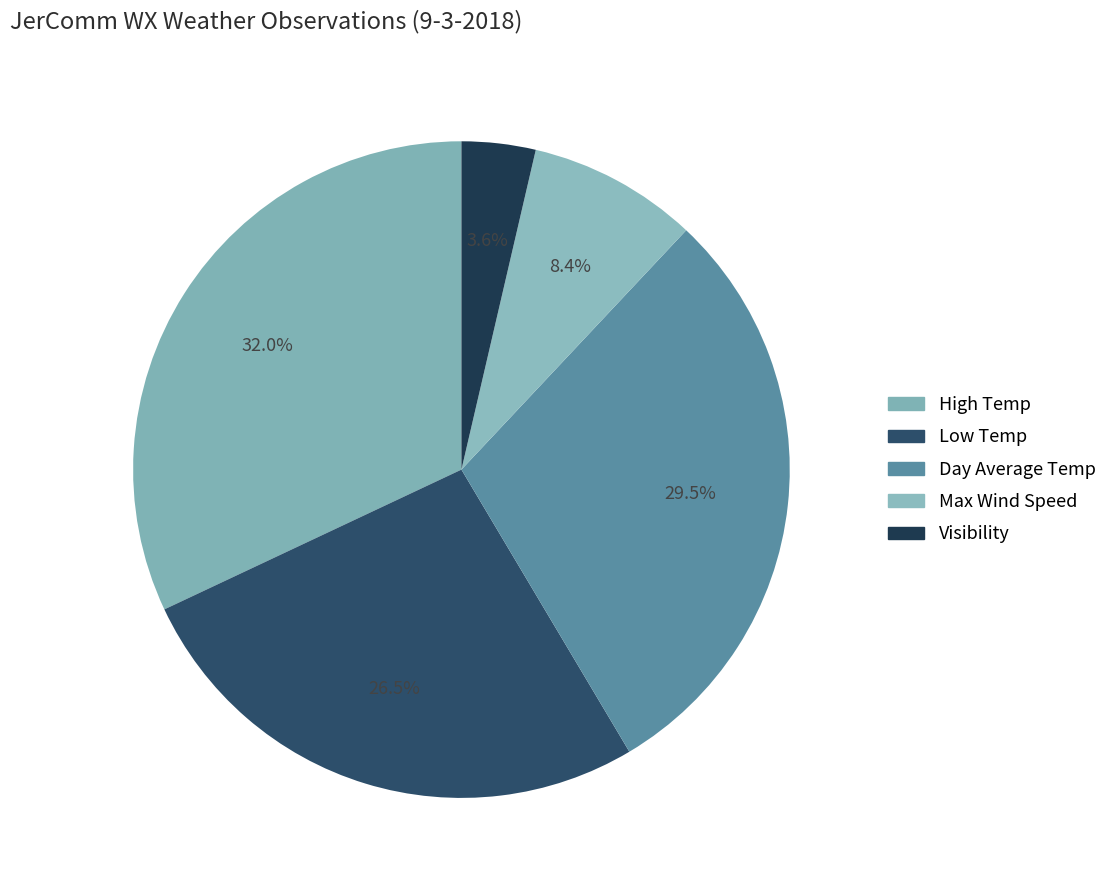

To the nearest percent, what portion does Low Temp represent?

27%